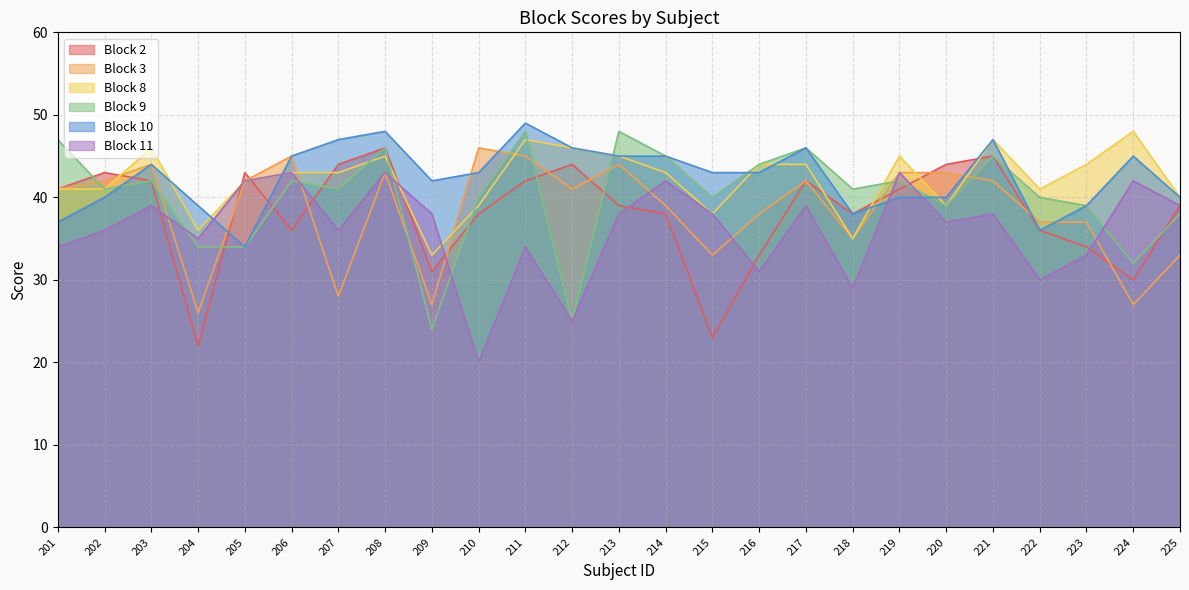

How many values in the Block 2 series are below 39?

11